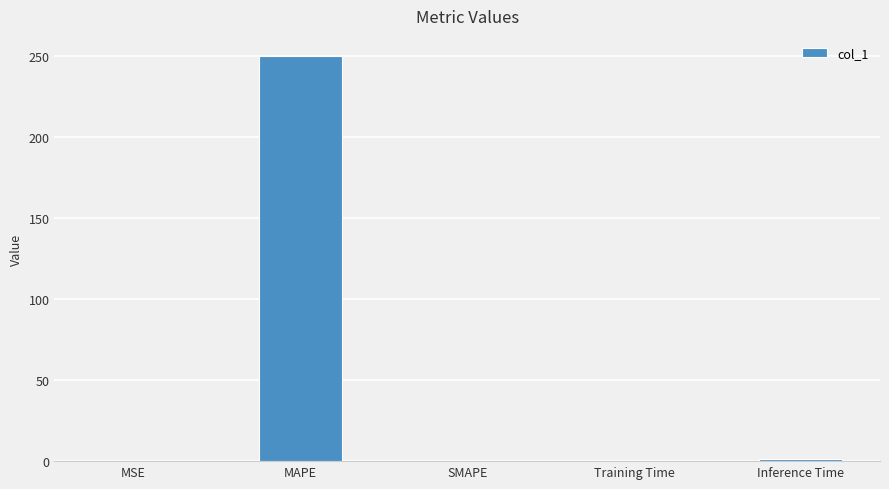

Is it true that the value at MAPE is 53.7?

False